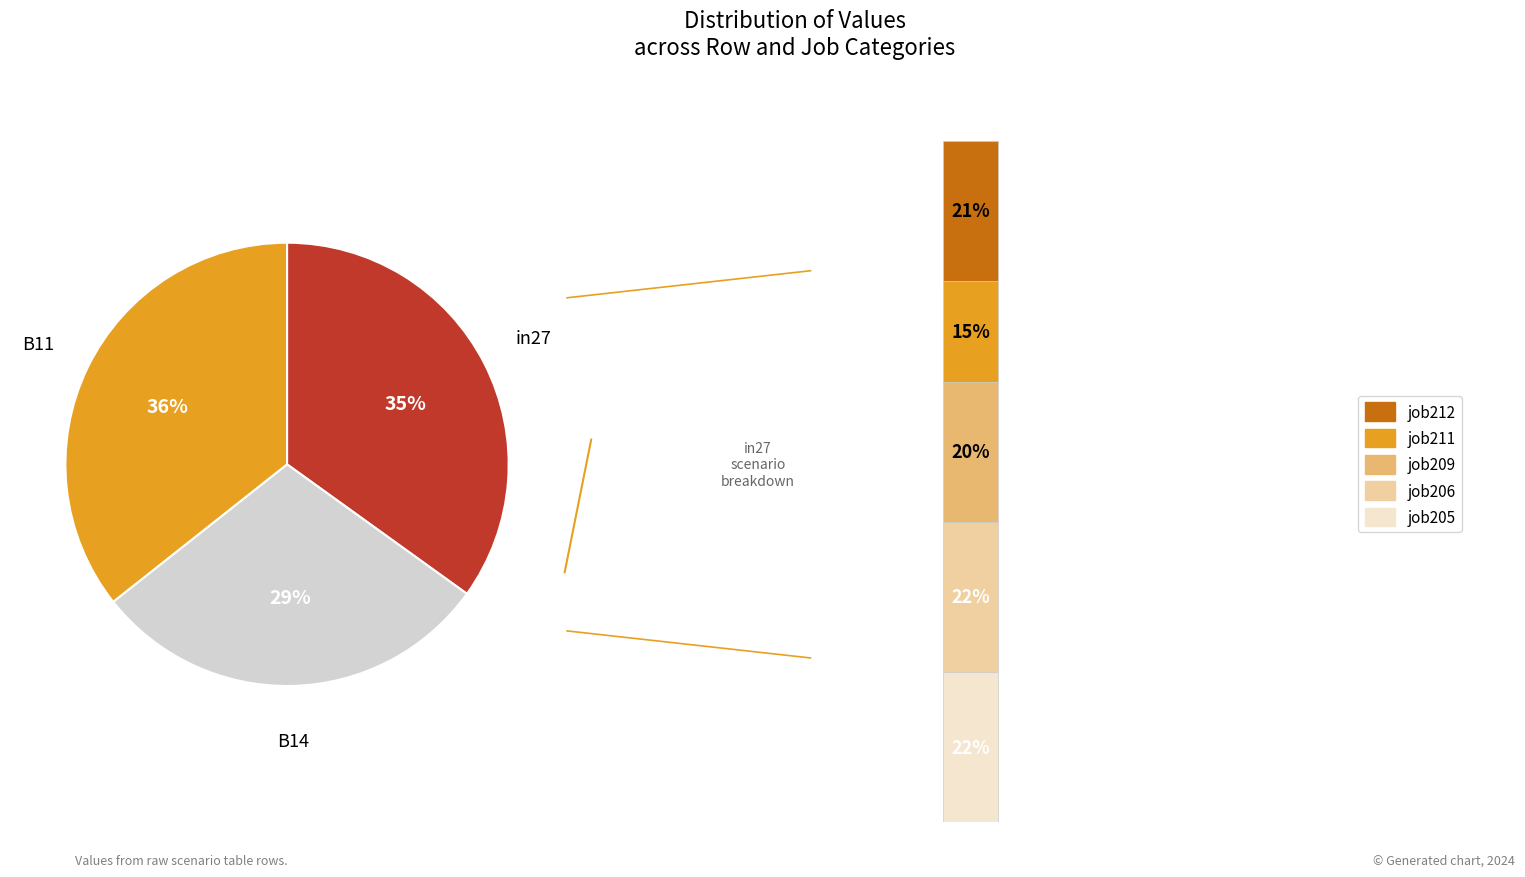

Is it true that in27 is 41% of the pie?

False